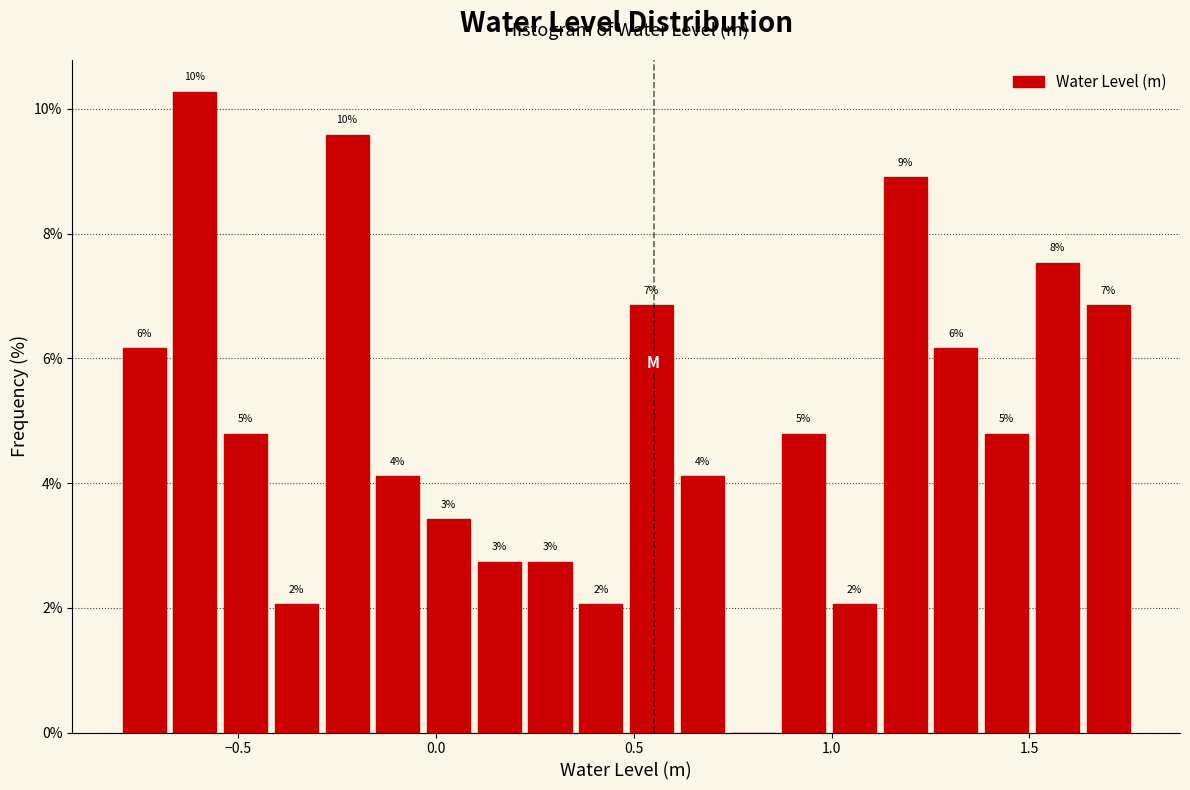

Read against the x-axis, roughly where is the centre of the tallest bar?

-0.60